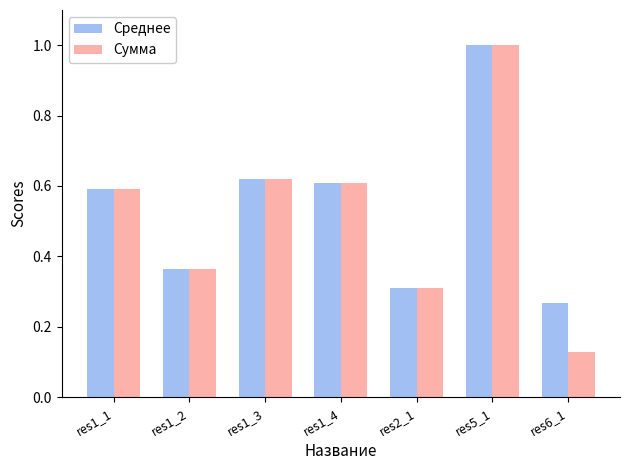

Which category has the lowest value across all series?

res6_1